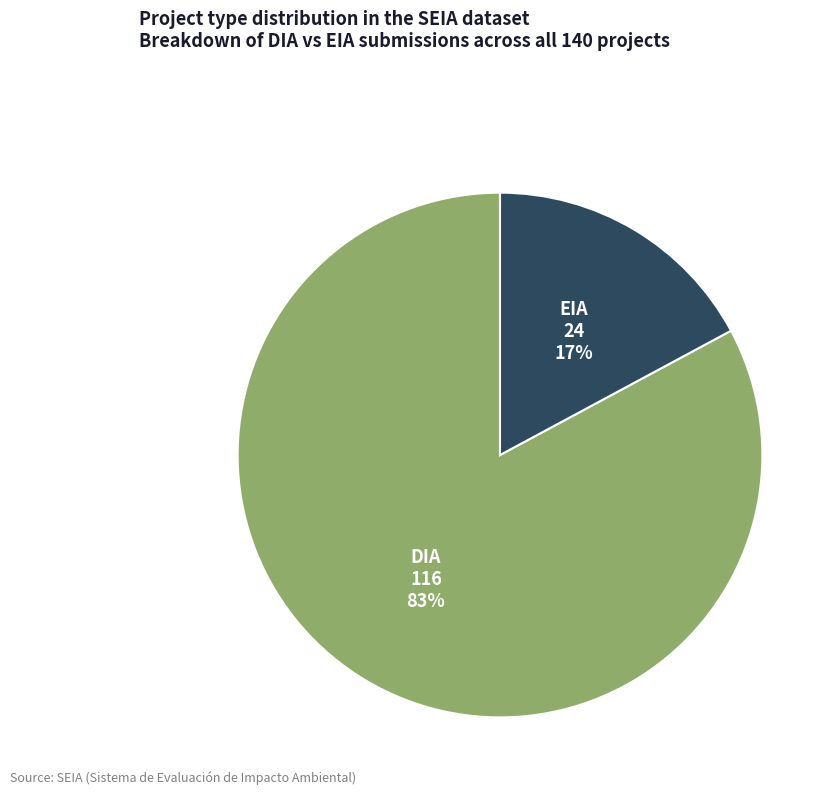

Count the number of slices in the pie.

2